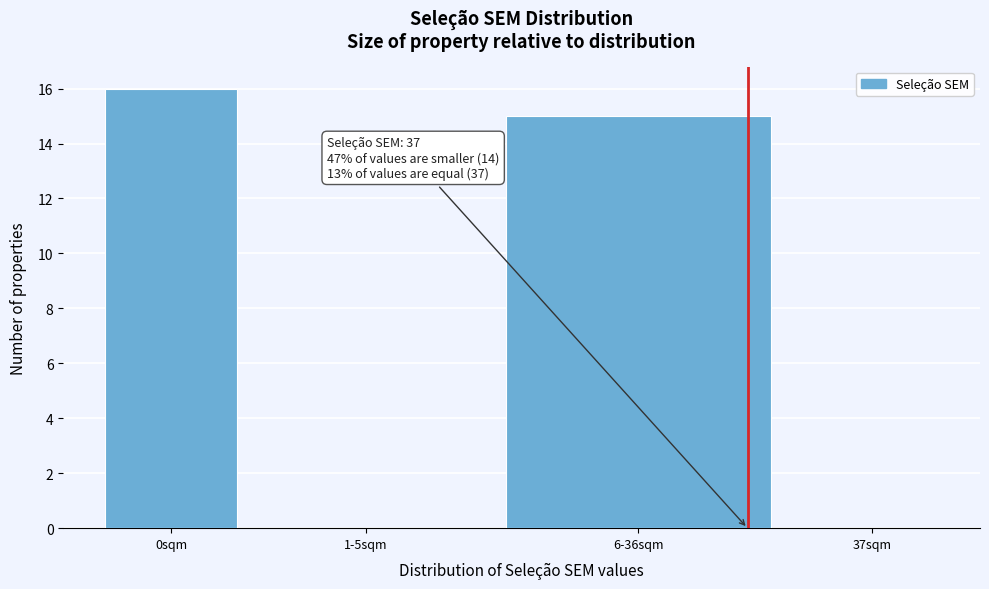

Reading left to right, extract all data points from this chart.

0sqm=16	1-5sqm=0	6-36sqm=15	37sqm=0